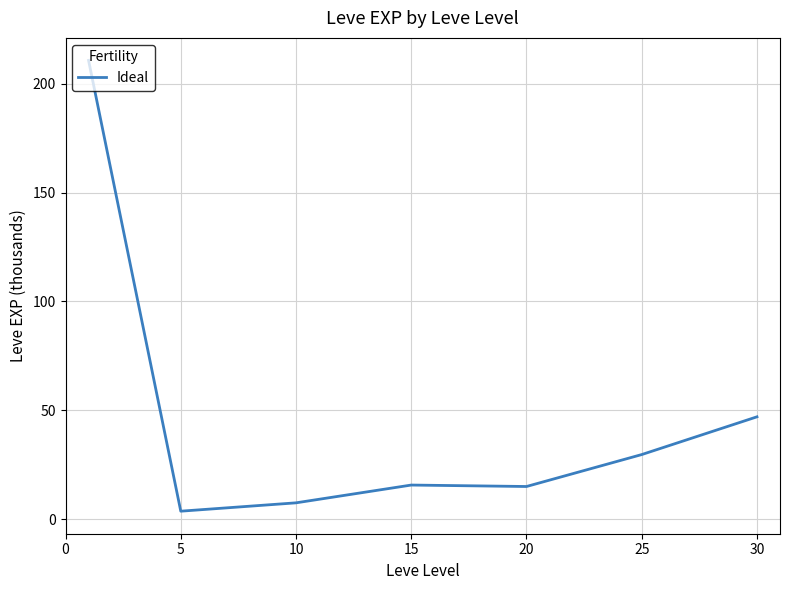

How many lines are shown in the chart?

1